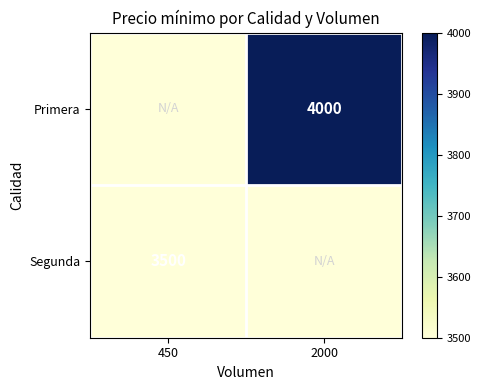

Which has a higher value, 450 or 2000?

2000